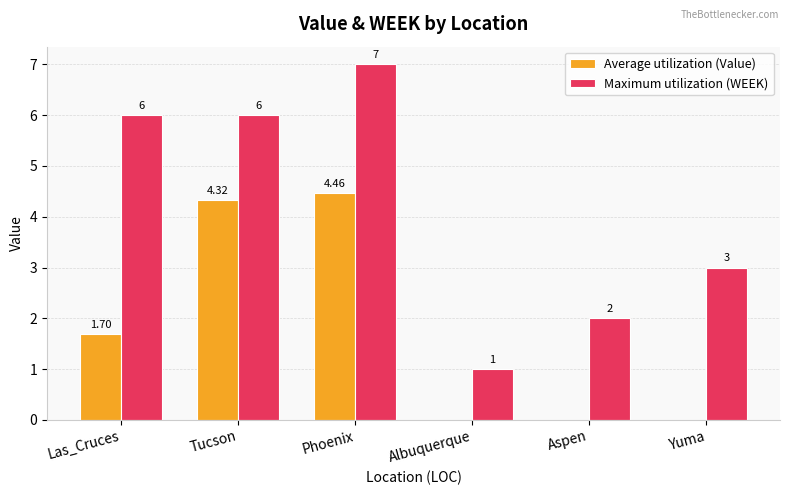

Count the Maximum utilization (WEEK) values in the range 2 to 6.

4